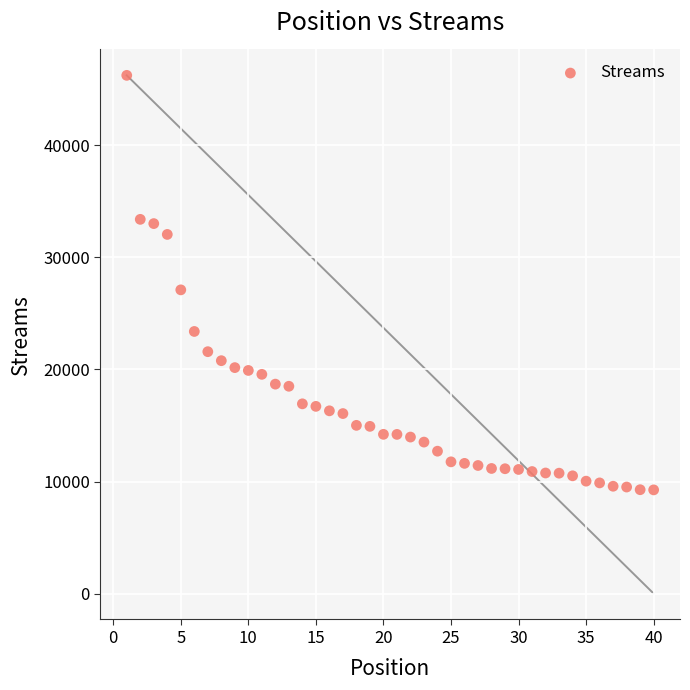

What Y value in the scatter plot is closest to 27753?

27107